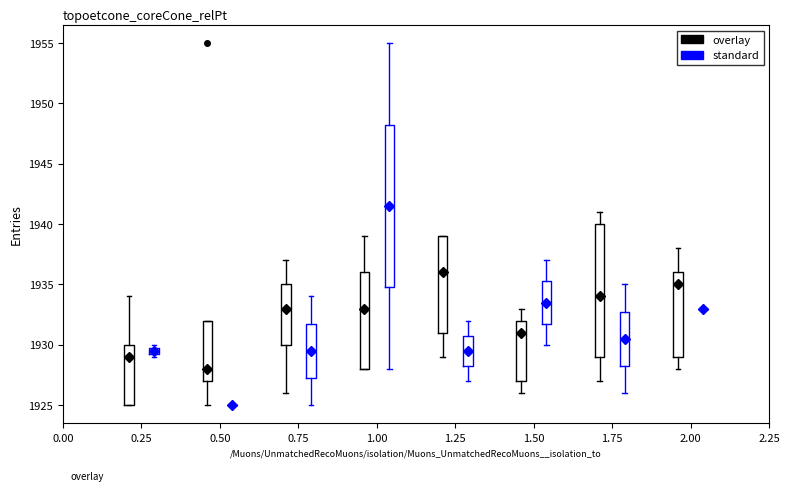

Comparing the boxes themselves (not the whiskers), which one is the tallest?

1.00 (standard)